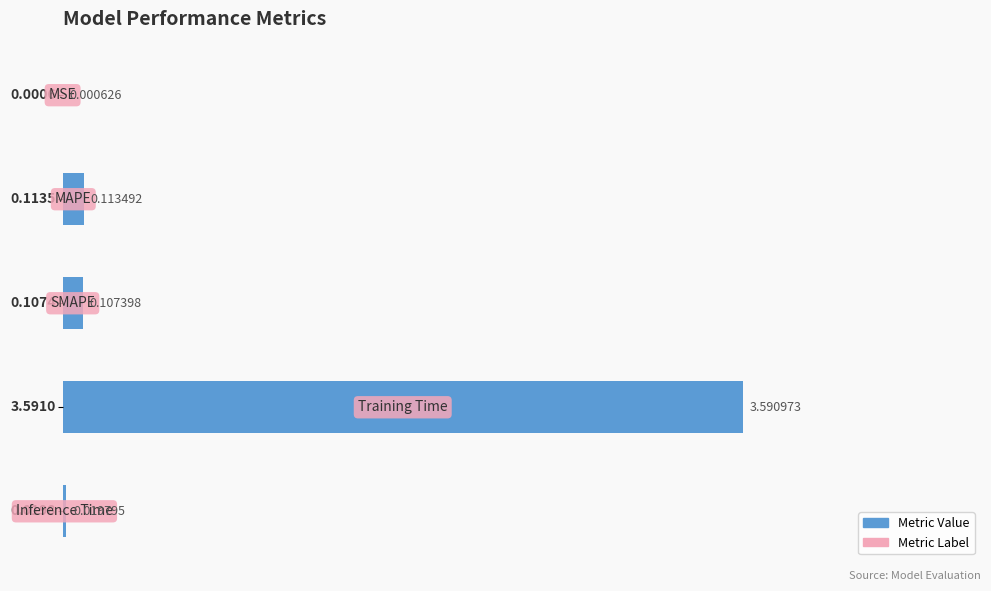

What is the sum of all values?

3.8